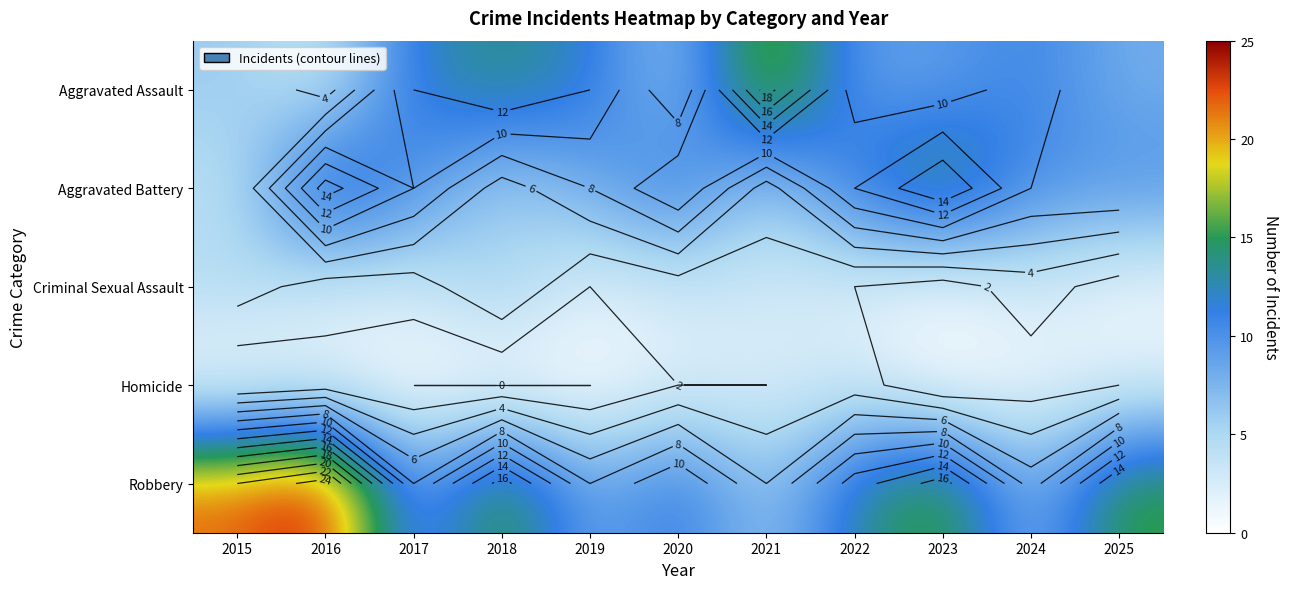

What is the total value across all series at 2015?

37